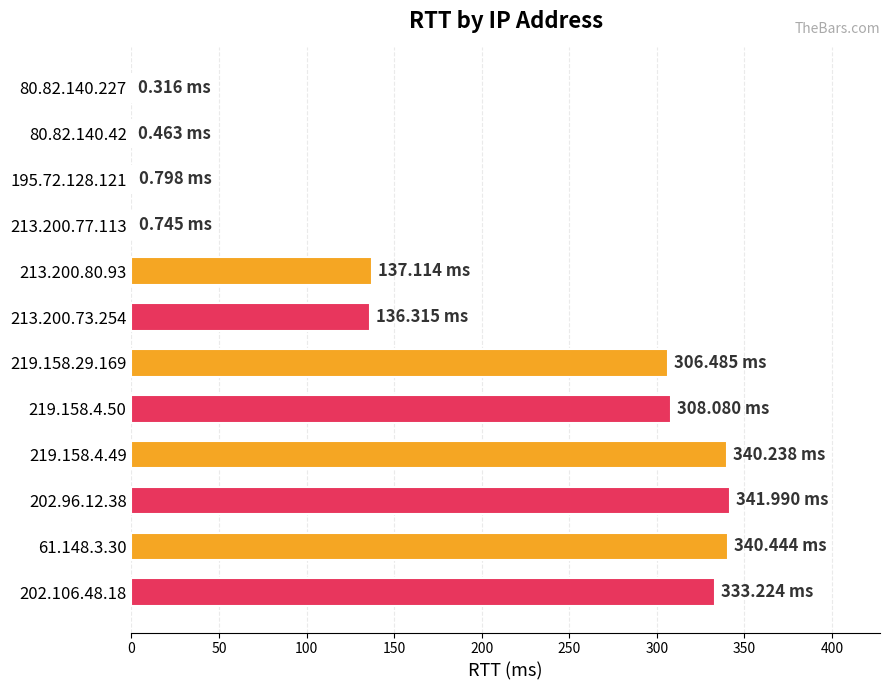

What is the ratio of the value at 219.158.4.49 to the value at 202.96.12.38?

1.0